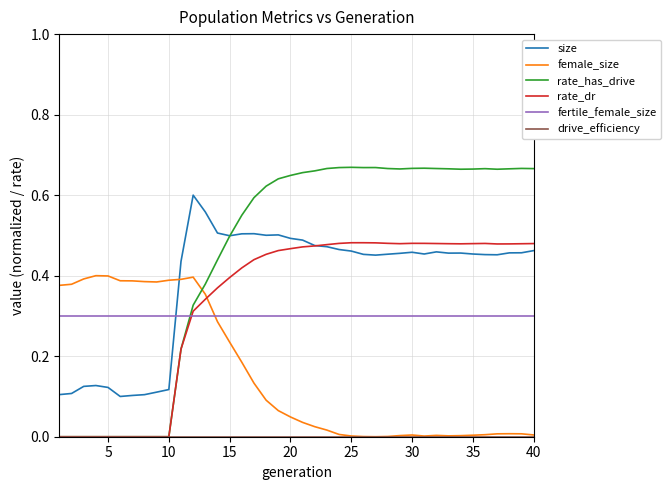

Which series has the largest total across all categories?

rate_has_drive